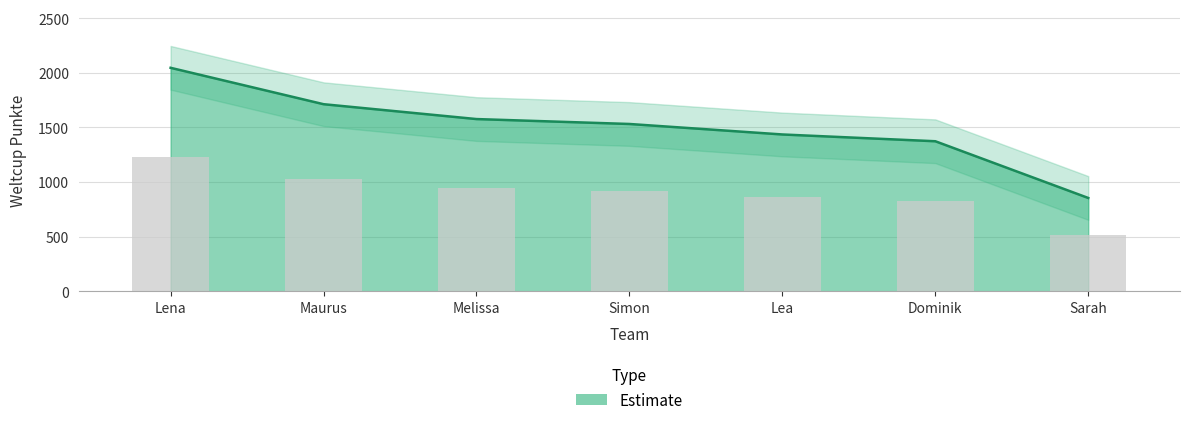

The chart shows a value of 329 at Lea. True or false?

False